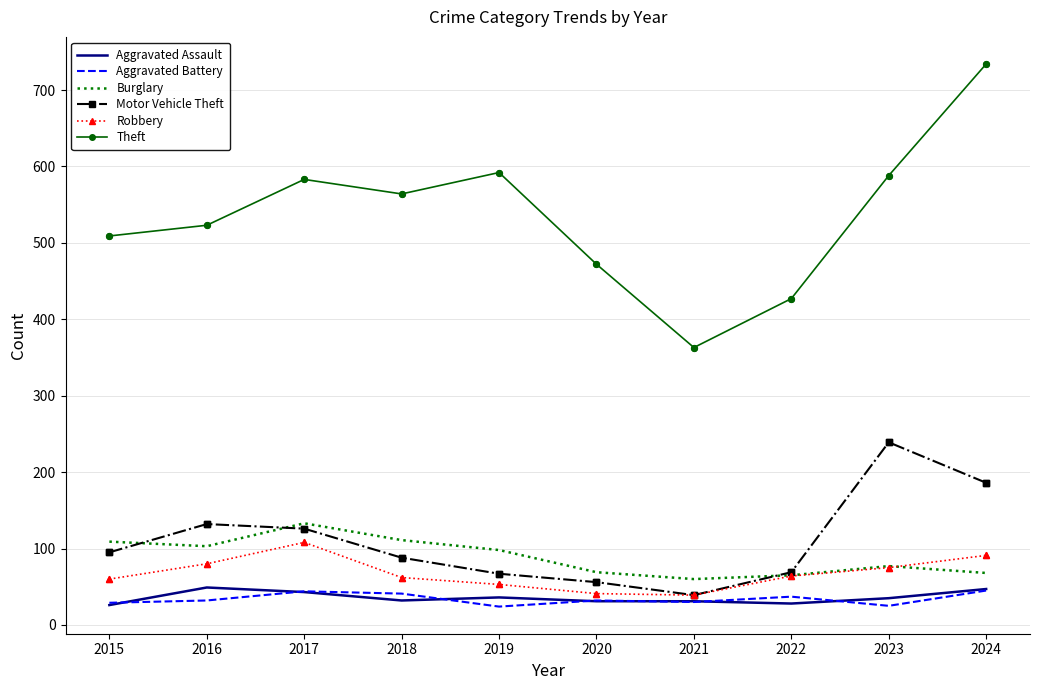

What is the total value across all series at 2019?

870